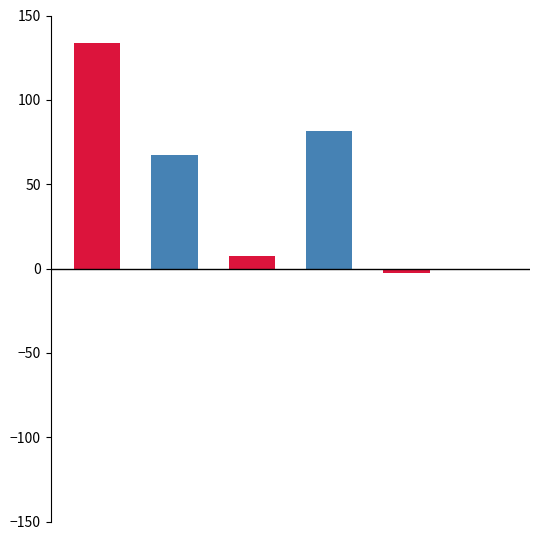

Is it true that the value at profit_margin is 133.8?

True